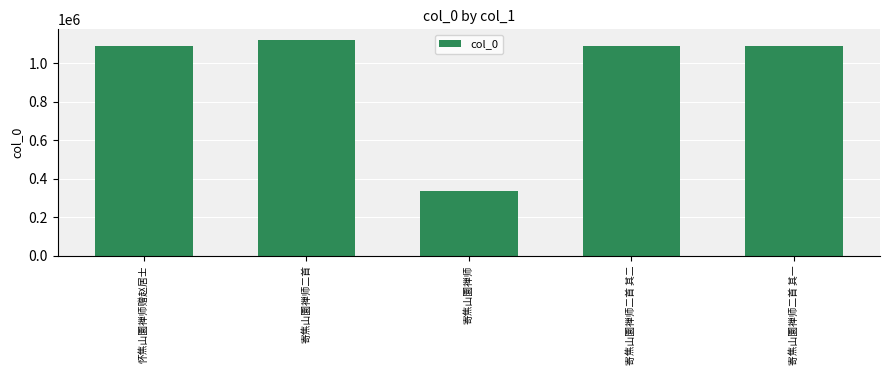

What is the maximum value shown in the chart?

1120468